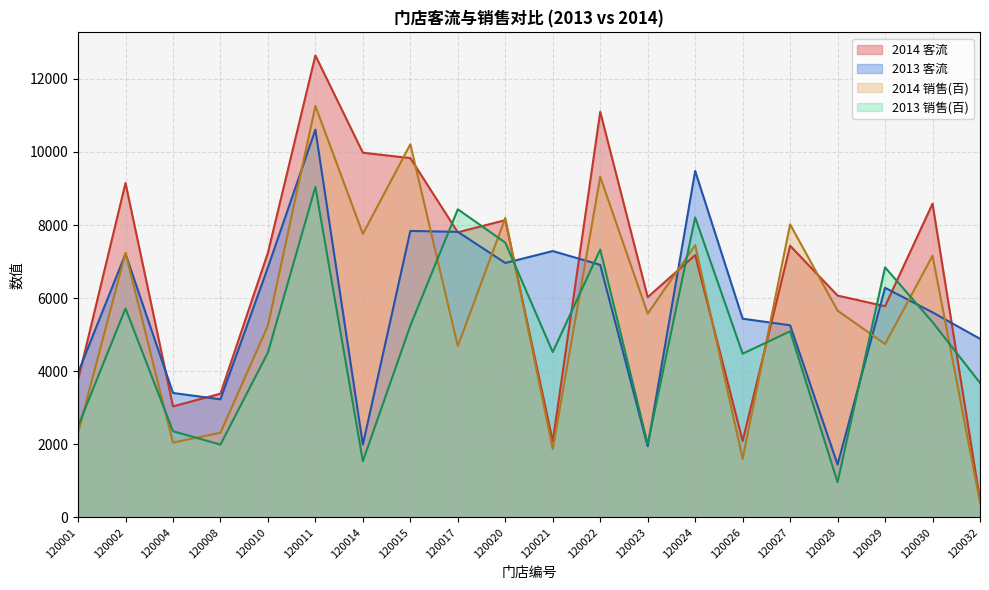

At which category does the chart reach its peak across all series?

120011